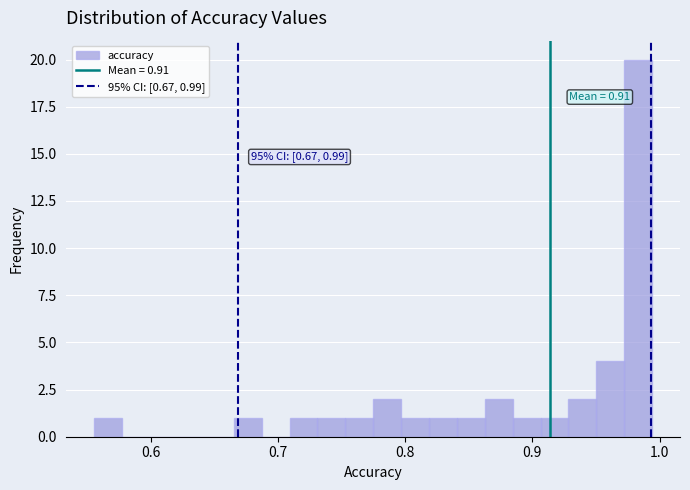

Read against the x-axis, roughly where is the centre of the tallest bar?

0.98